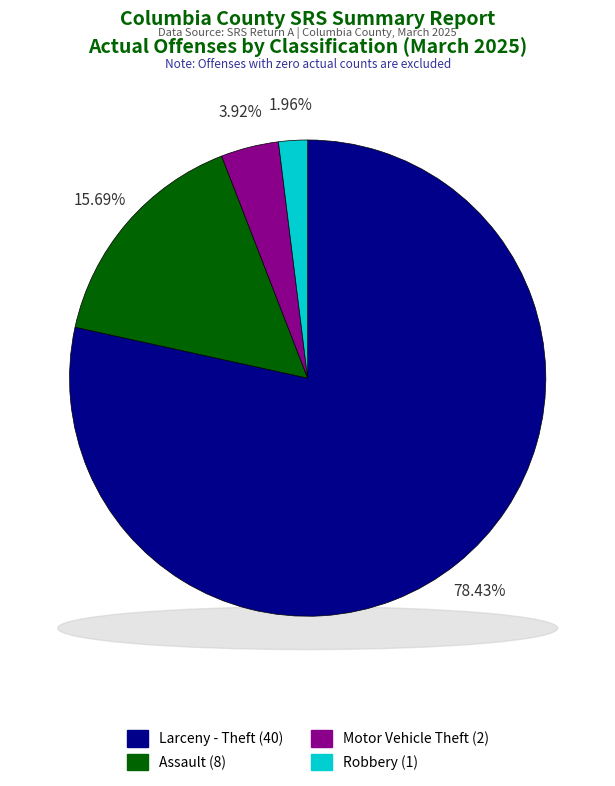

Is it true that Robbery is 2% of the pie?

True